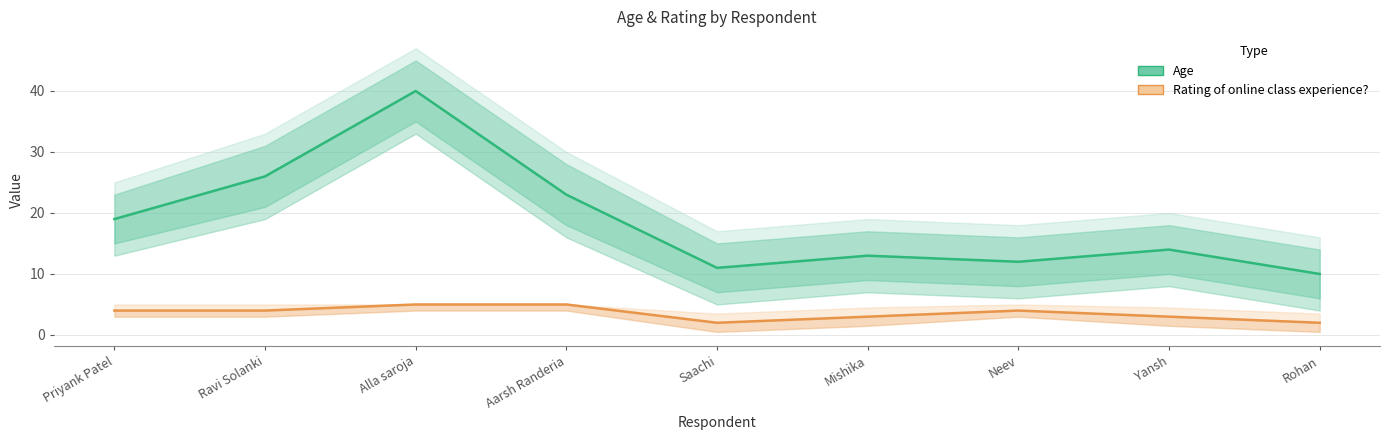

How many interior local peaks does the Age series have?

3